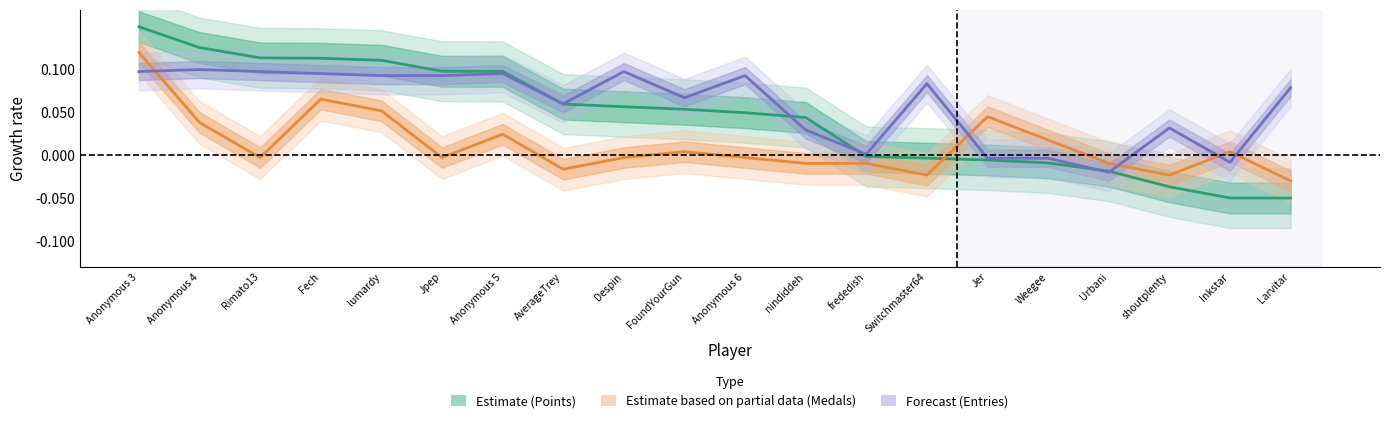

Between which two adjacent categories do Medals (Partial) and Entries (Forecast) first intersect?

Anonymous 3 and Anonymous 4